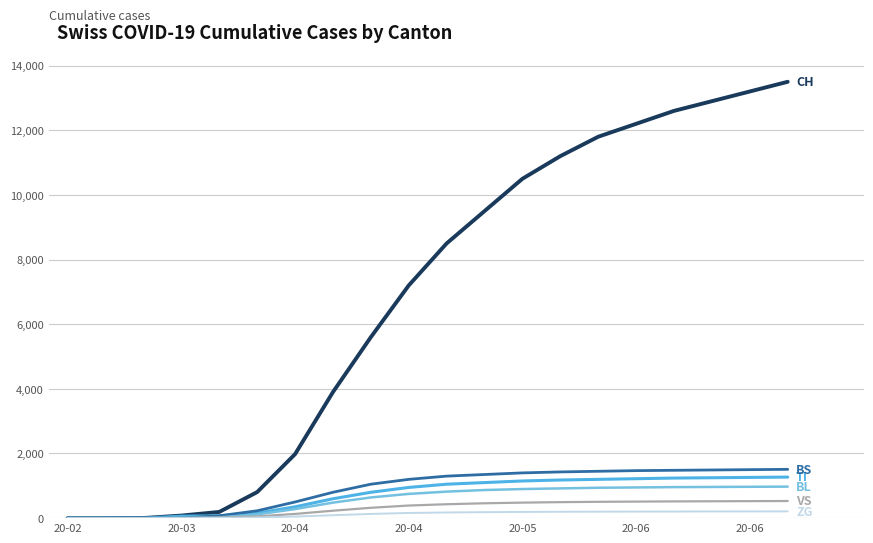

What is the maximum value shown in the chart?

13500